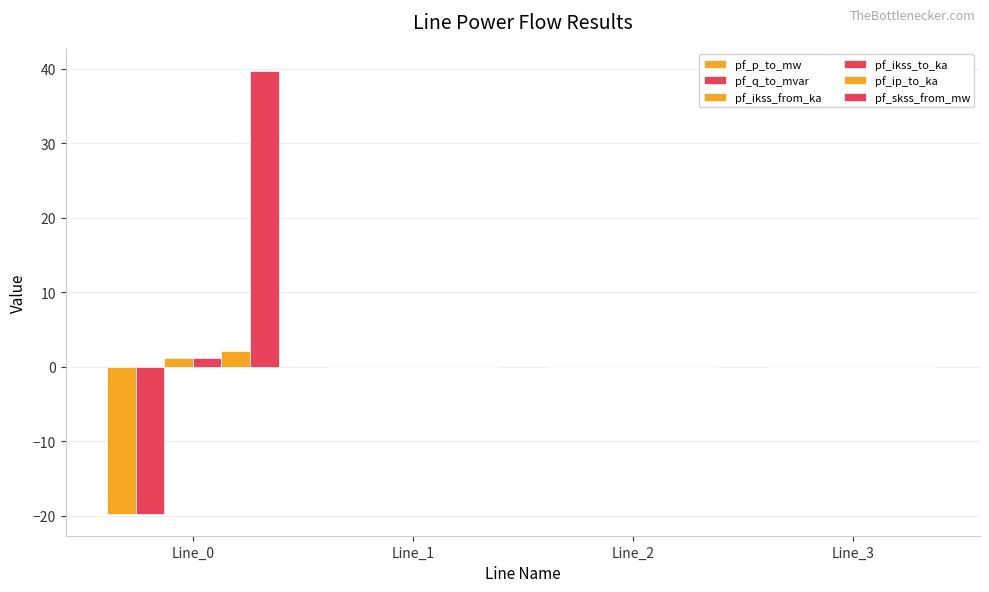

Which category has the highest value across all series?

Line_0